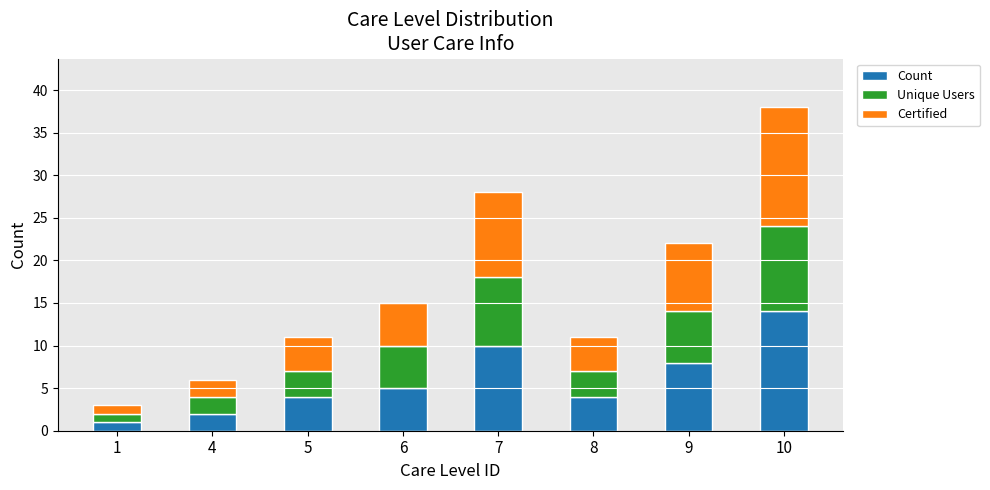

What is the sum of the Count values at 8 and 7?

14